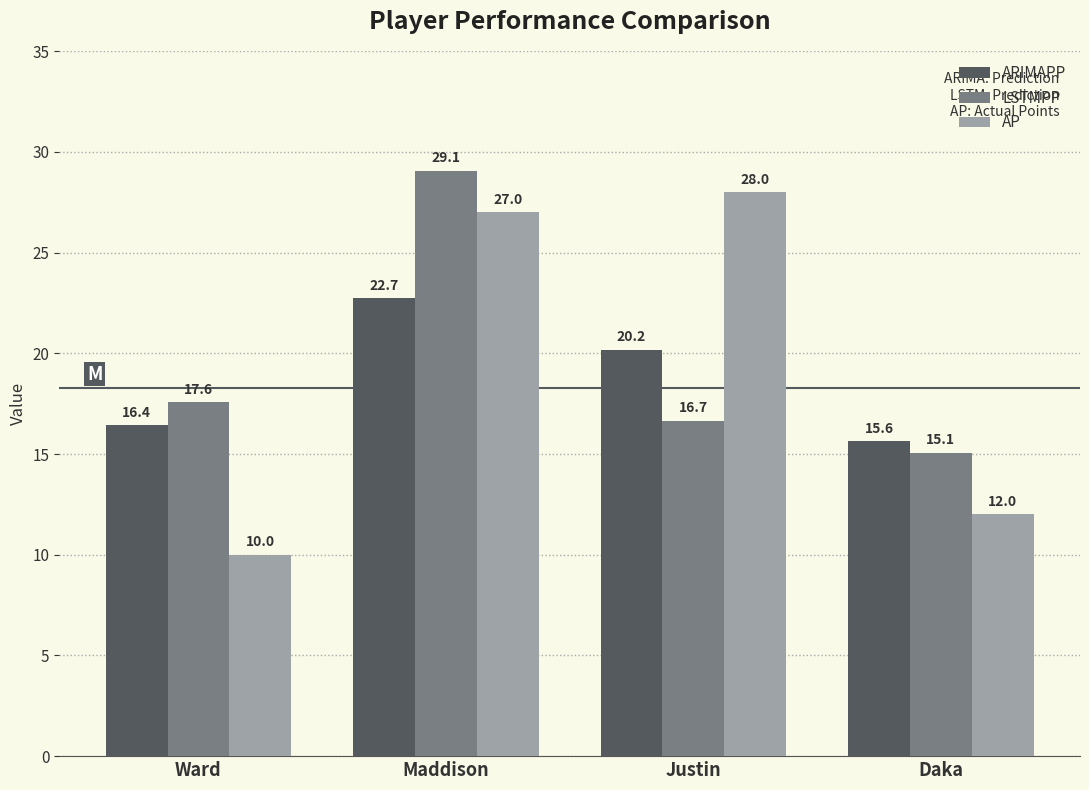

Rank the series at Ward from lowest to highest value.

AP, ARIMAPP, LSTMPP